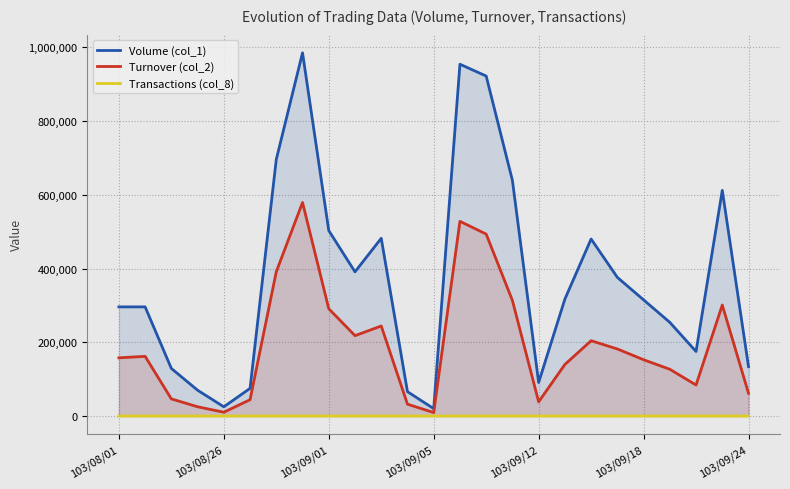

Is the value of Turnover (col_2) at 9 greater than the value of Volume (col_1) at 21?

No